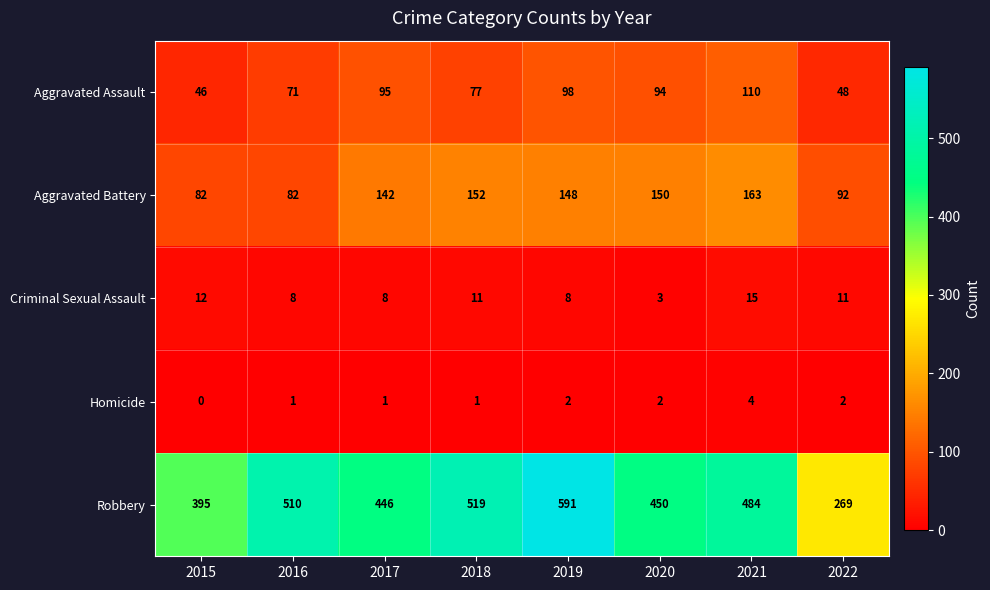

What is the maximum value shown in the chart?

591